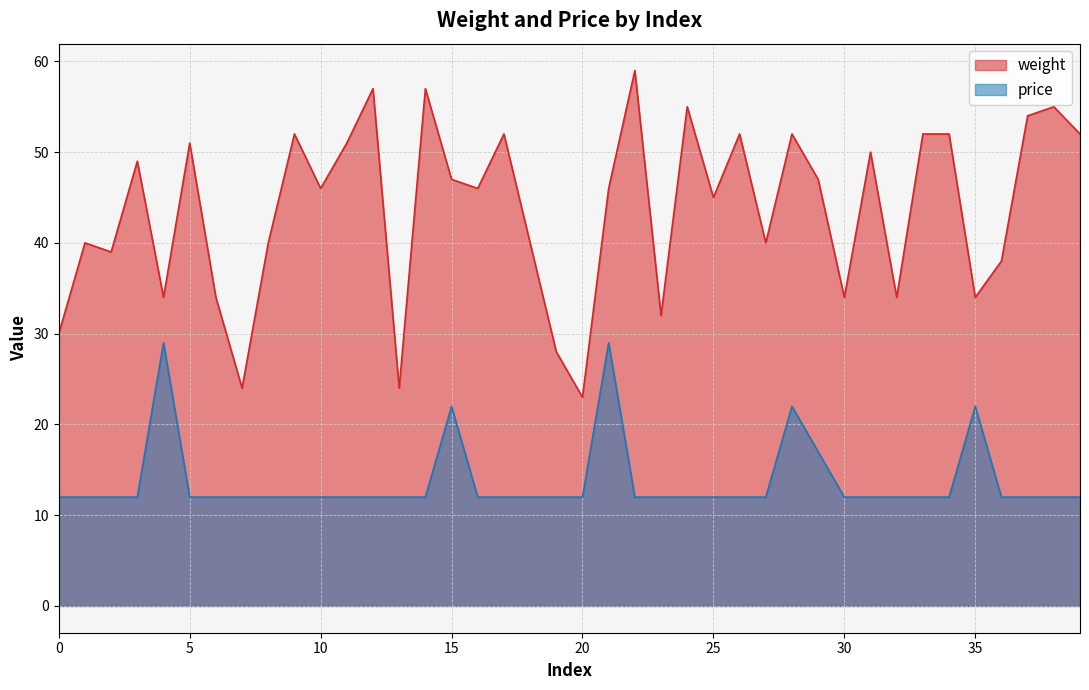

Reading left to right, transcribe all the data shown in this chart.

weight: 0=30.0	1=40.0	2=39.0	3=49.0	4=34.0	5=51.0	6=34.0	7=24.0	8=40.0	9=52.0	10=46.0	11=51.0	12=57.0	13=24.0	14=57.0	15=47.0	16=46.0	17=52.0	18=40.0	19=28.0	20=23.0	21=46.0	22=59.0	23=32.0	24=55.0	25=45.0	26=52.0	27=40.0	28=52.0	29=47.0	30=34.0	31=50.0	32=34.0	33=52.0	34=52.0	35=34.0	36=38.0	37=54.0	38=55.0	39=52.0
price: 0=12.0	1=12.0	2=12.0	3=12.0	4=29.0	5=12.0	6=12.0	7=12.0	8=12.0	9=12.0	10=12.0	11=12.0	12=12.0	13=12.0	14=12.0	15=22.0	16=12.0	17=12.0	18=12.0	19=12.0	20=12.0	21=29.0	22=12.0	23=12.0	24=12.0	25=12.0	26=12.0	27=12.0	28=22.0	29=17.0	30=12.0	31=12.0	32=12.0	33=12.0	34=12.0	35=22.0	36=12.0	37=12.0	38=12.0	39=12.0